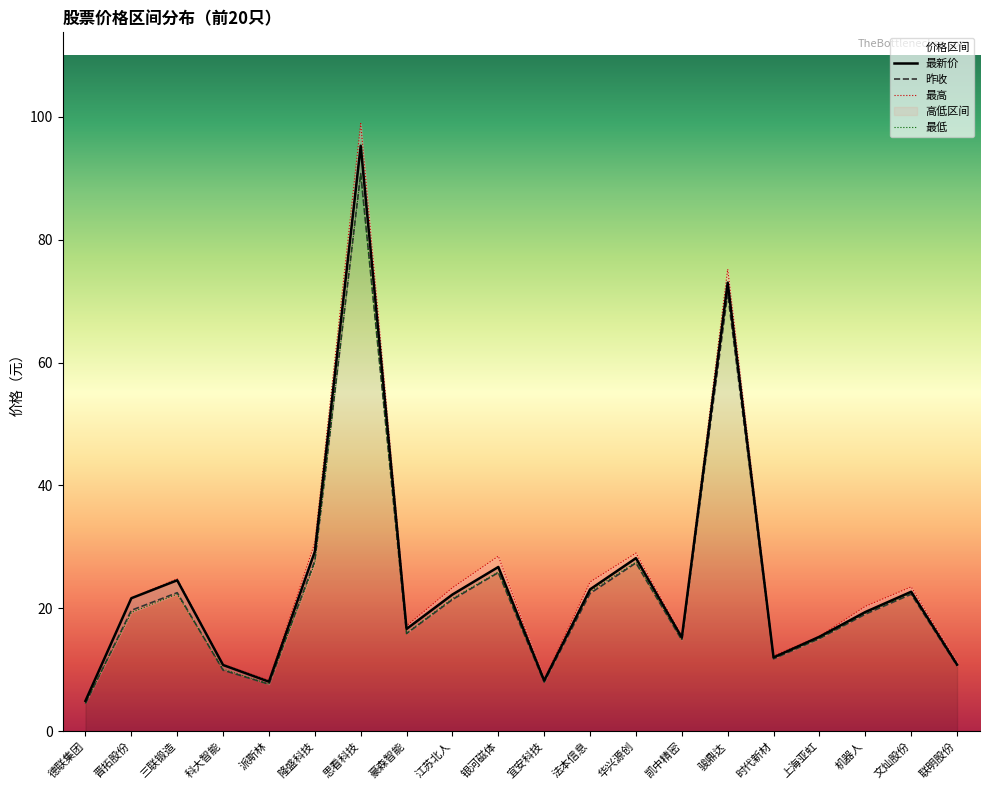

What is the sum of all 昨收 values?

468.7